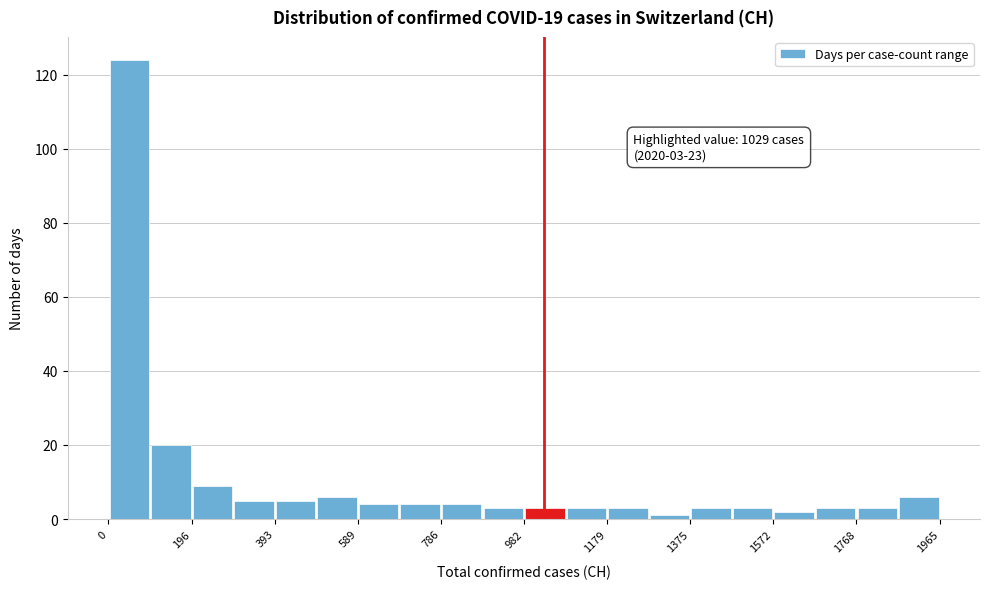

Which range on the x-axis has the tallest bar?

0 to 100